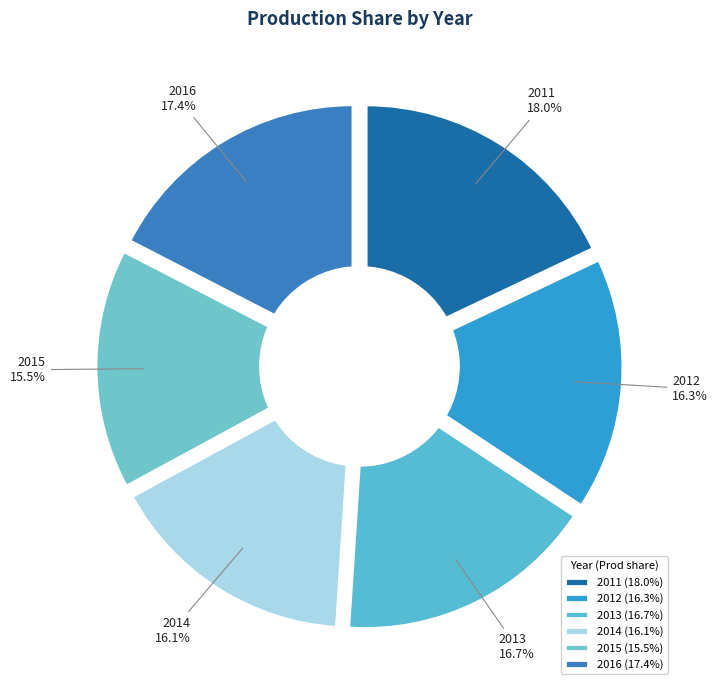

How many segments does this pie chart have?

6